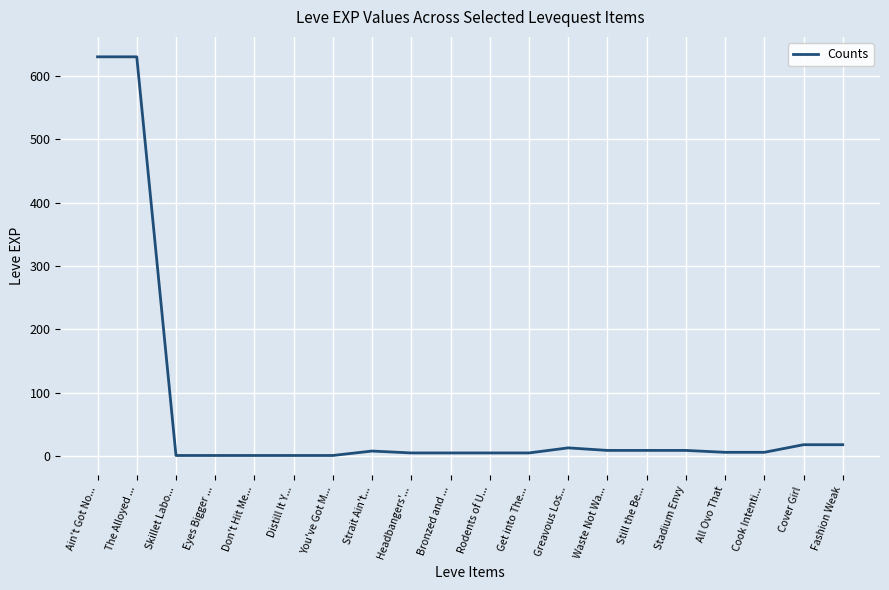

What is the difference between the values at Ain't Got No... and Cover Girl?

612